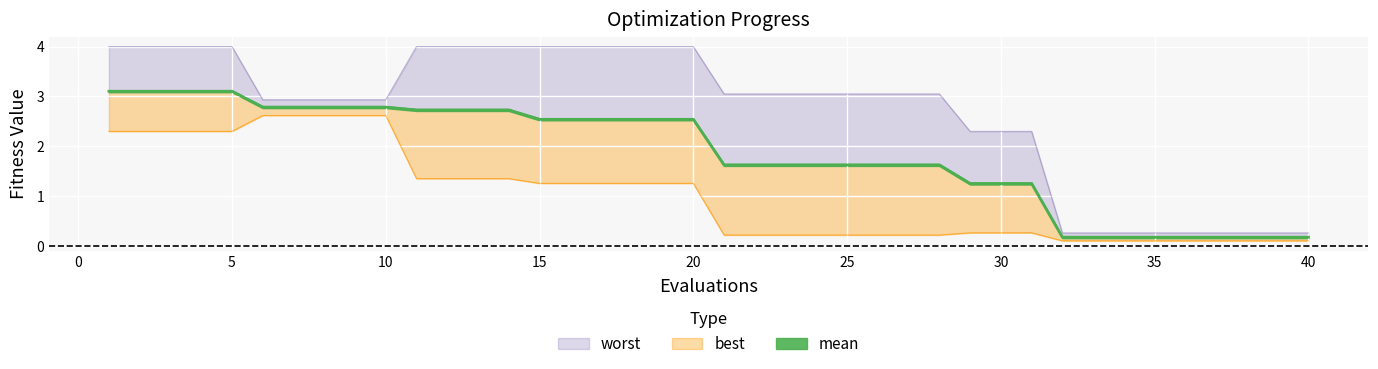

How many values in the worst series are below 3?

17